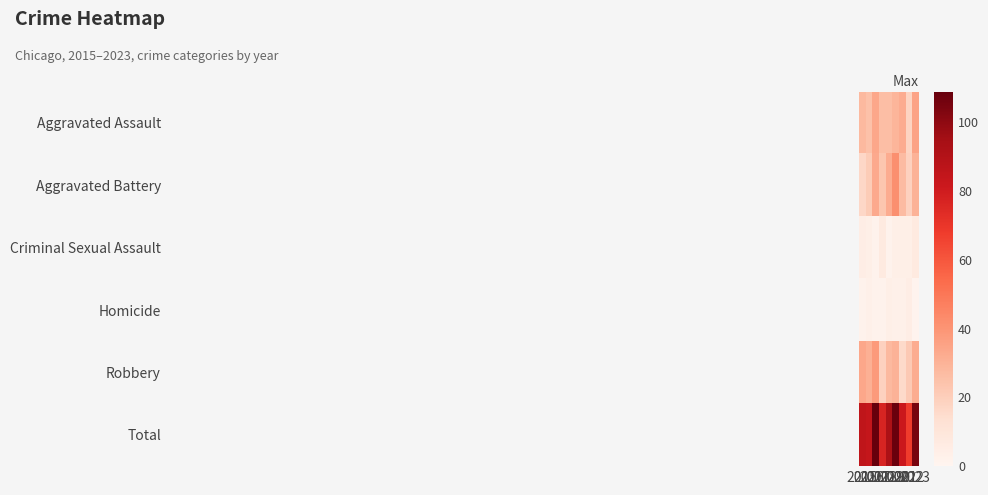

Rank the series at 2017 from highest to lowest value.

Total, Robbery, Aggravated Assault, Aggravated Battery, Criminal Sexual Assault, Homicide